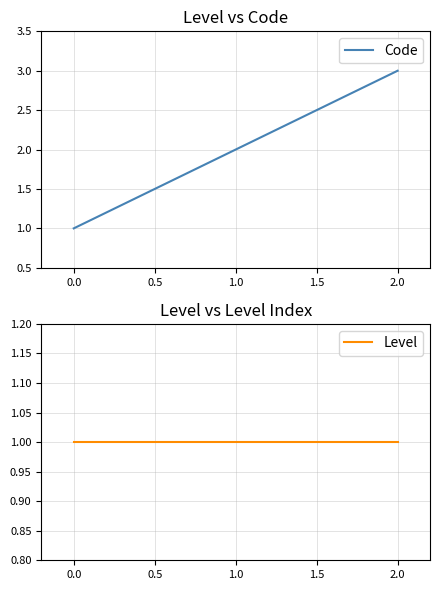

List the series in order of their peak value, lowest first.

Level, Code